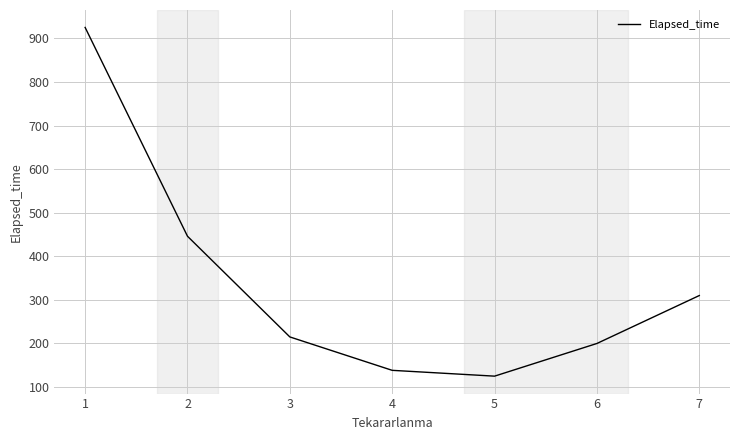

What is the greatest value displayed?

925.4